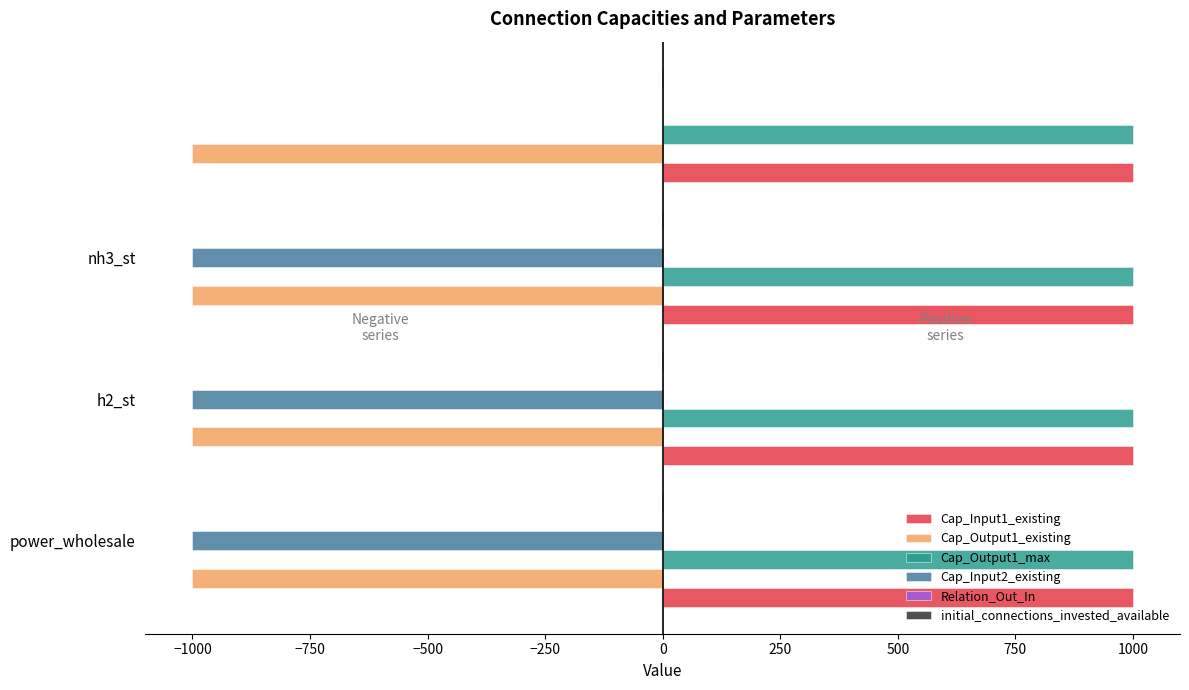

What is the sum of all Cap_Input1_existing values?

4000.0